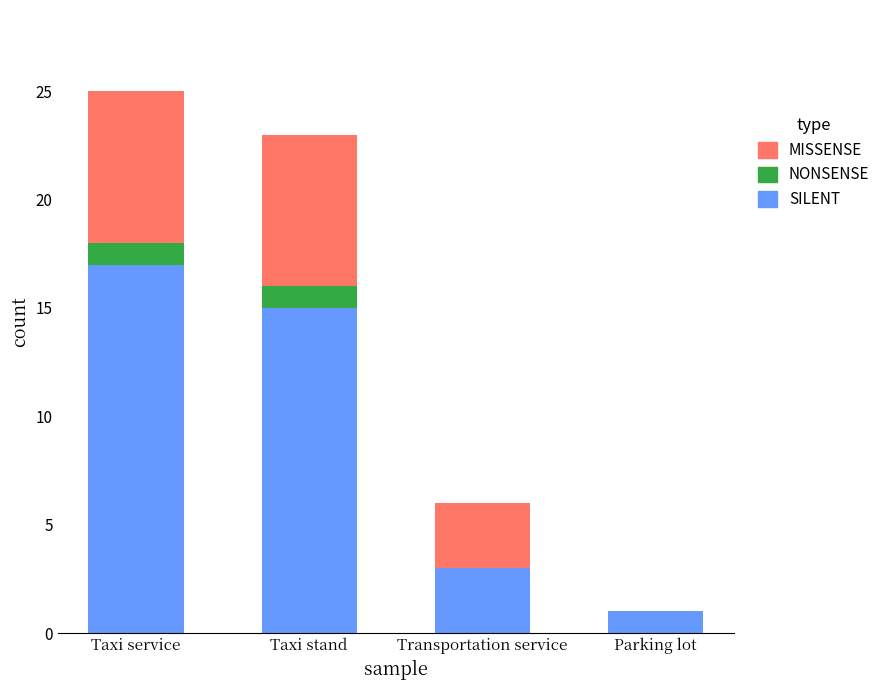

What are all the series names shown in the legend?

MISSENSE, NONSENSE, SILENT